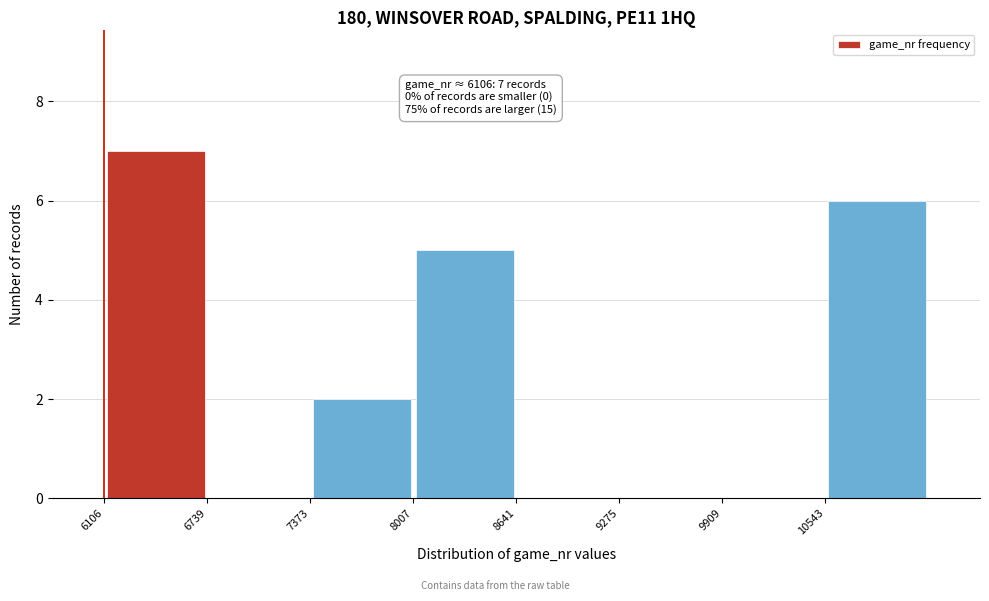

Which range on the x-axis has the tallest bar?

6100 to 6700